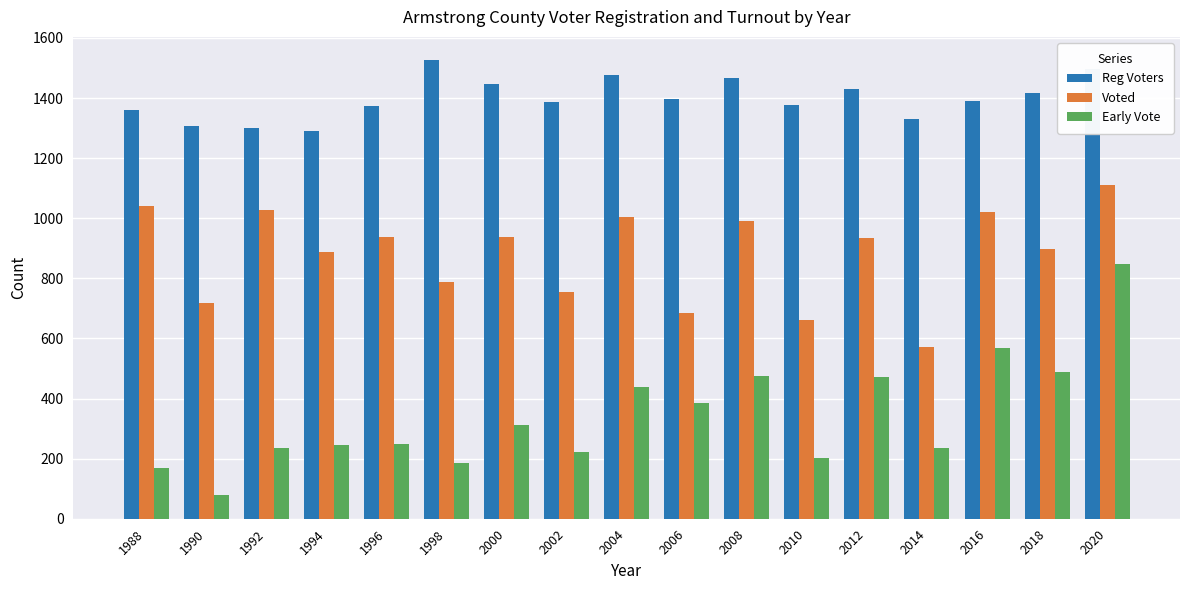

True or false: Reg Voters has a value of 1845 at 2014.

False